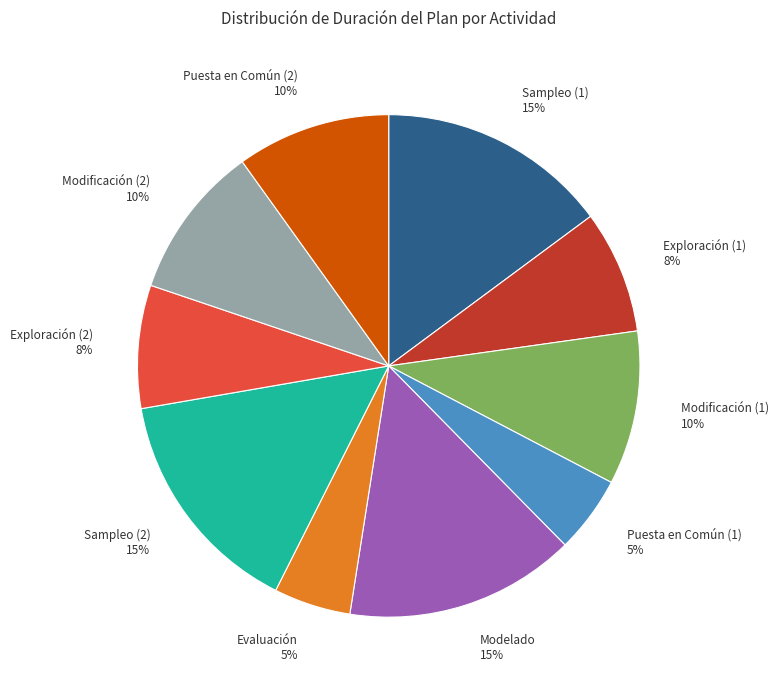

Approximately how many times larger is the value at Modelado compared to Puesta en Común (1)?

3.0